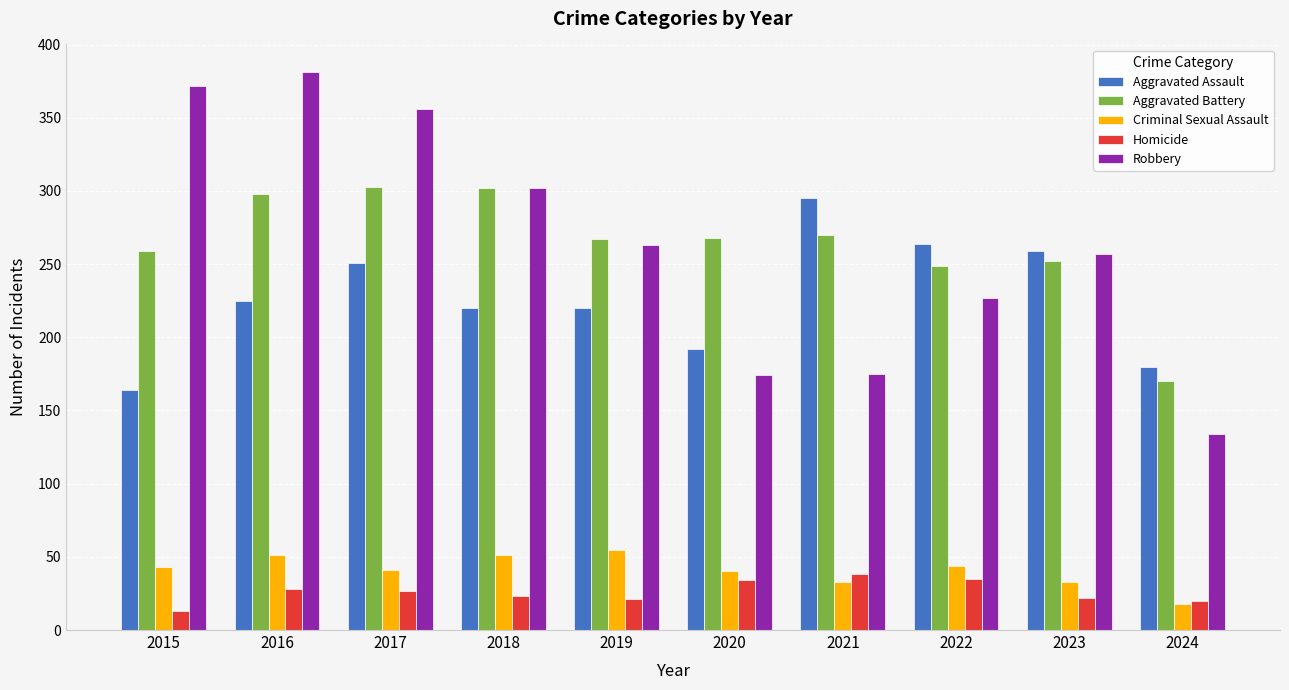

The Aggravated Battery series shows 268 at 2020. True or false?

True